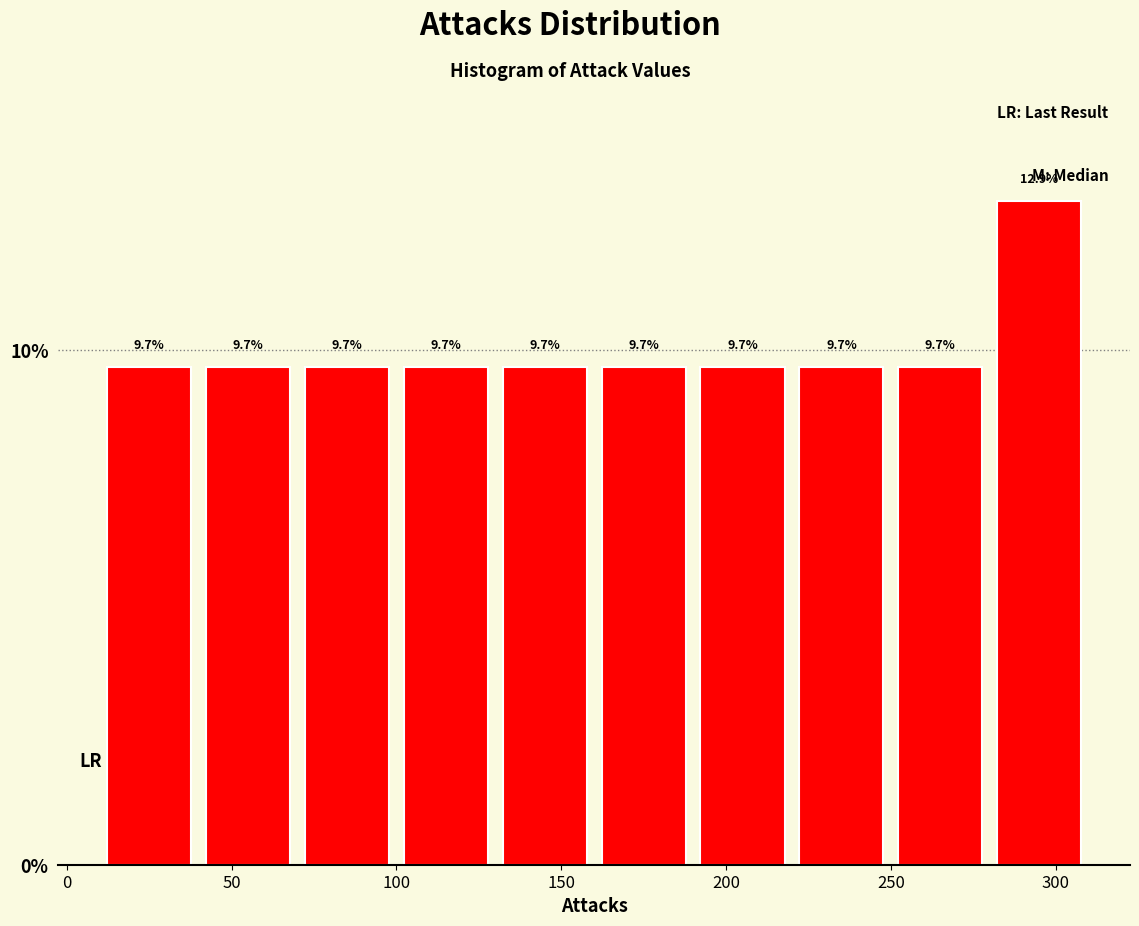

Reading left to right, transcribe this chart: for each bar, give the range it covers on the x-axis and its height.

10 to 40: 9.7
40 to 70: 9.7
70 to 100: 9.7
100 to 130: 9.7
130 to 160: 9.7
160 to 190: 9.7
190 to 220: 9.7
220 to 250: 9.7
250 to 280: 9.7
280 to 310: 12.9